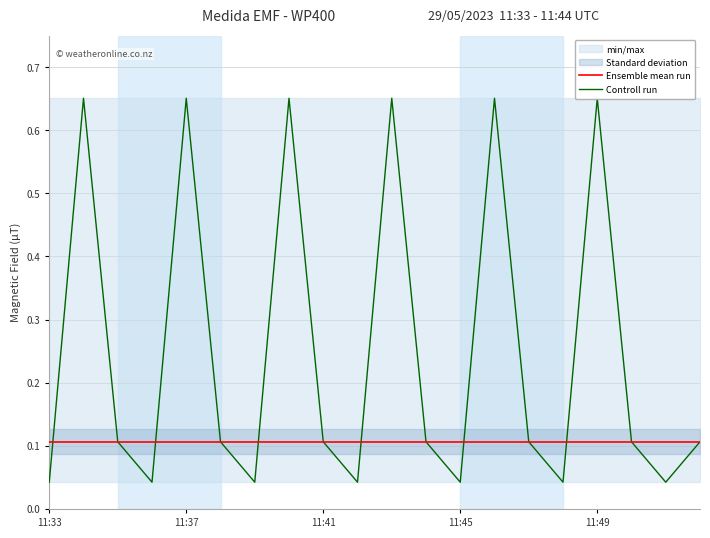

At which category does the chart reach its peak across all series?

11:37